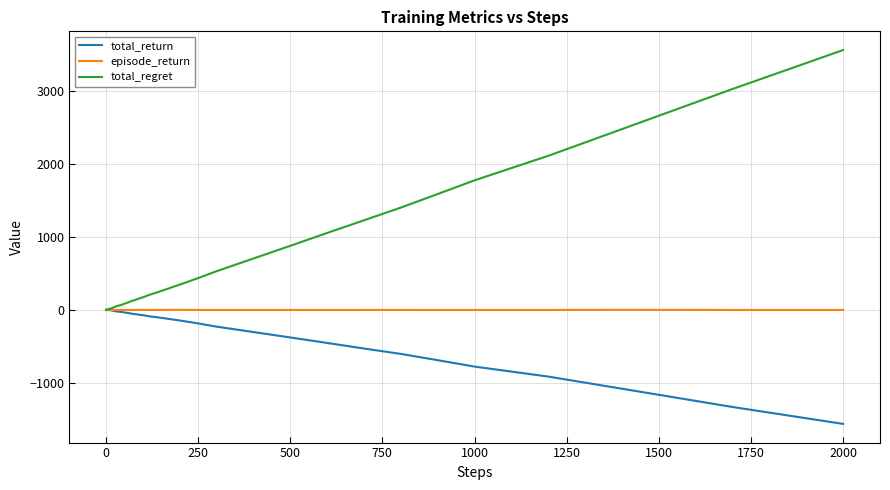

How many times do total_regret and total_return cross each other?

1